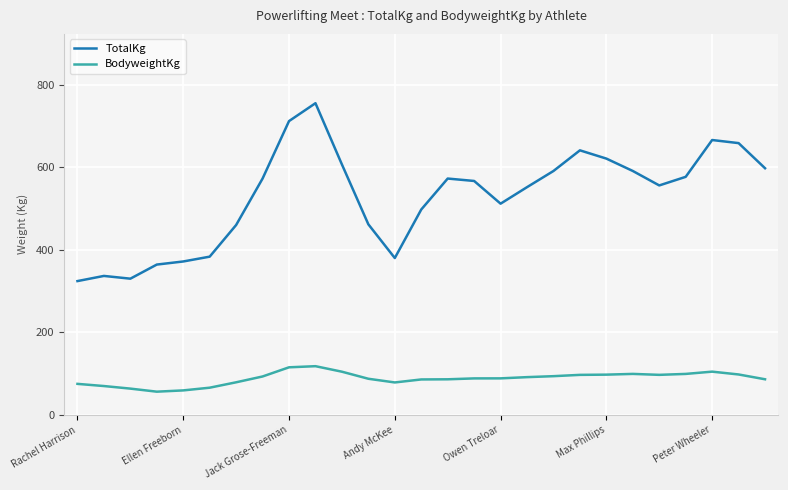

True or false: TotalKg and BodyweightKg intersect in this chart.

False